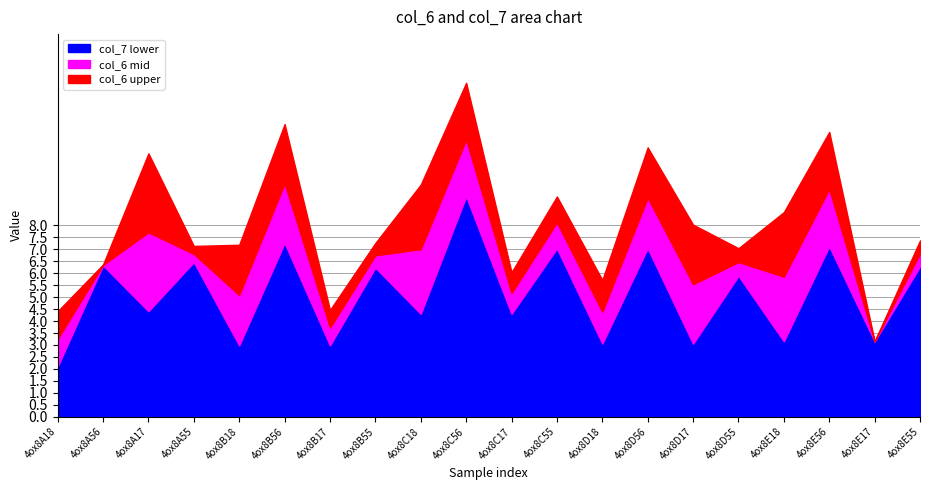

At which category is the sum across all series the highest?

4ox8C56